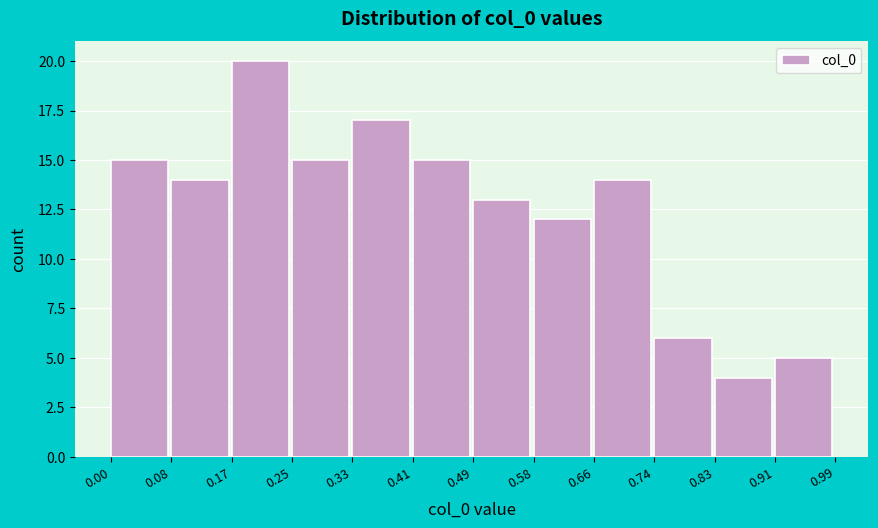

Which range on the x-axis has the tallest bar?

0.17 to 0.25